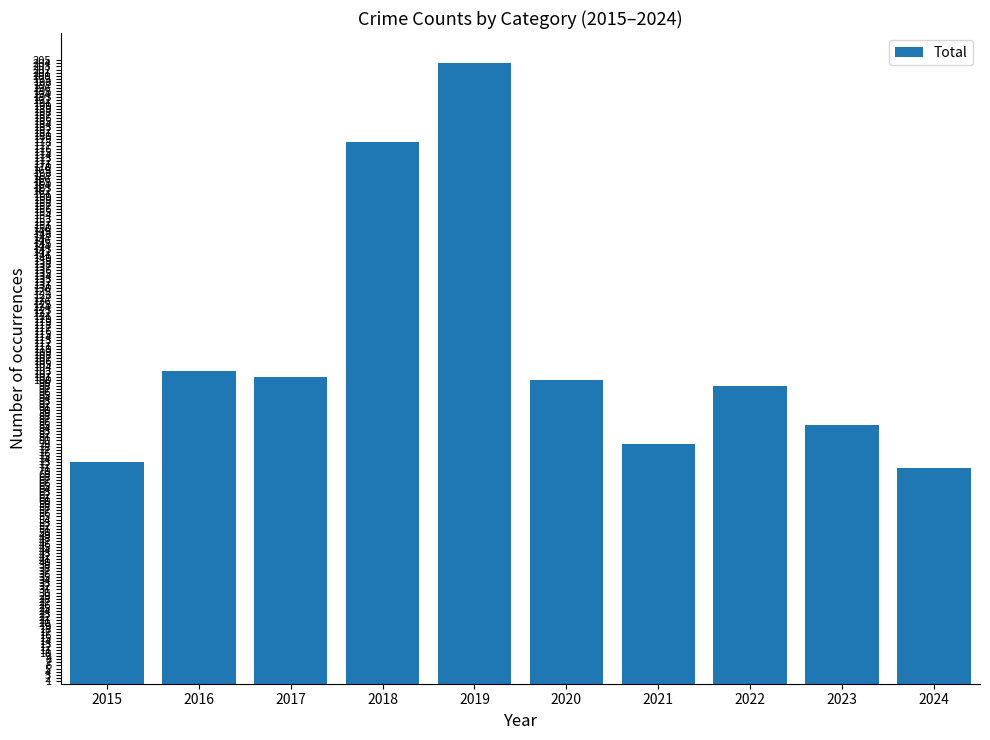

What is the value of the 3rd bar from the left?

101